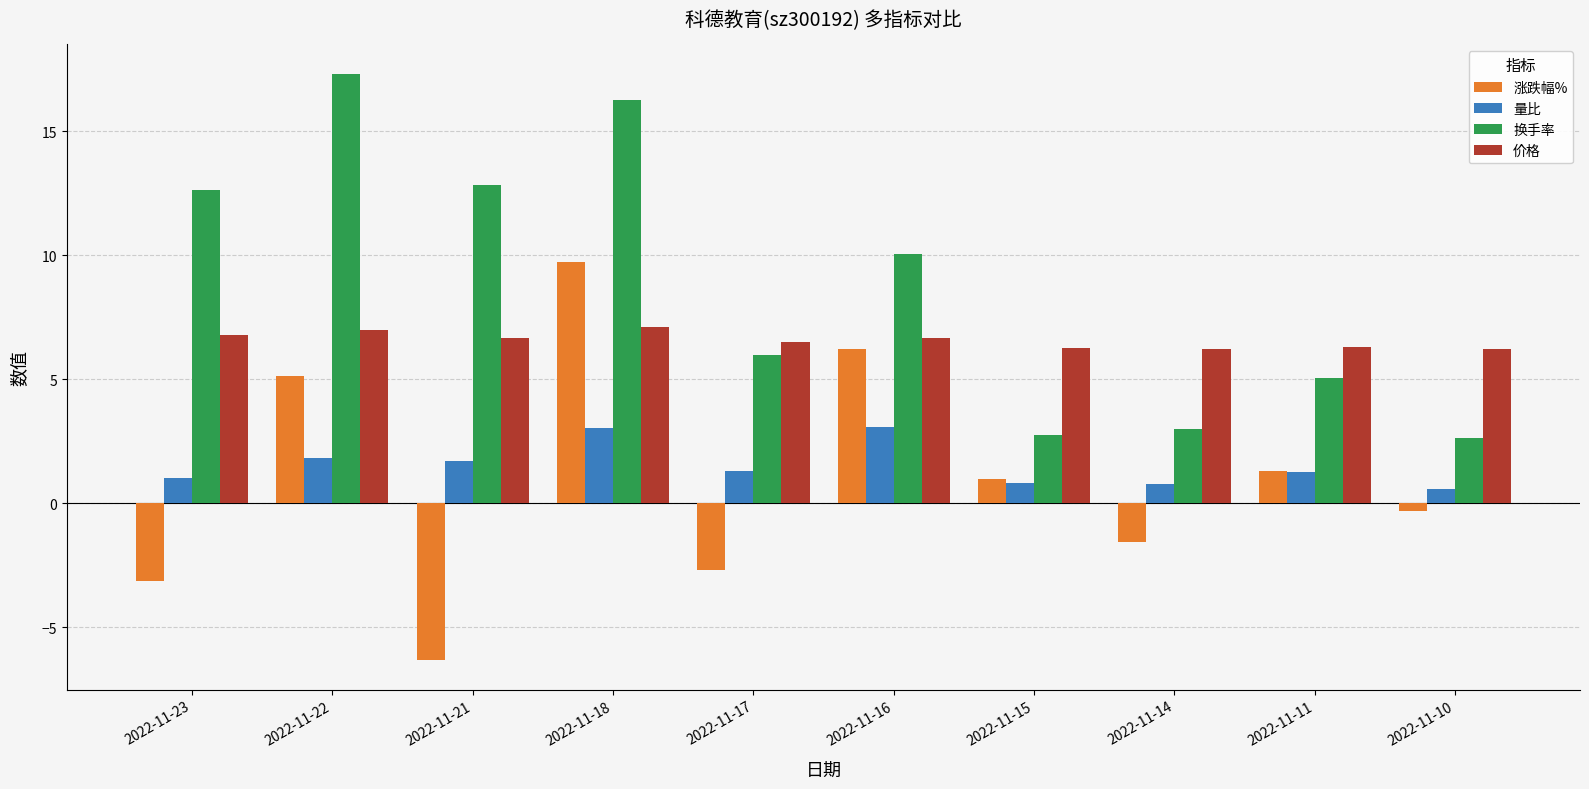

What is the spread (max minus min) of values at 2022-11-22?

15.5